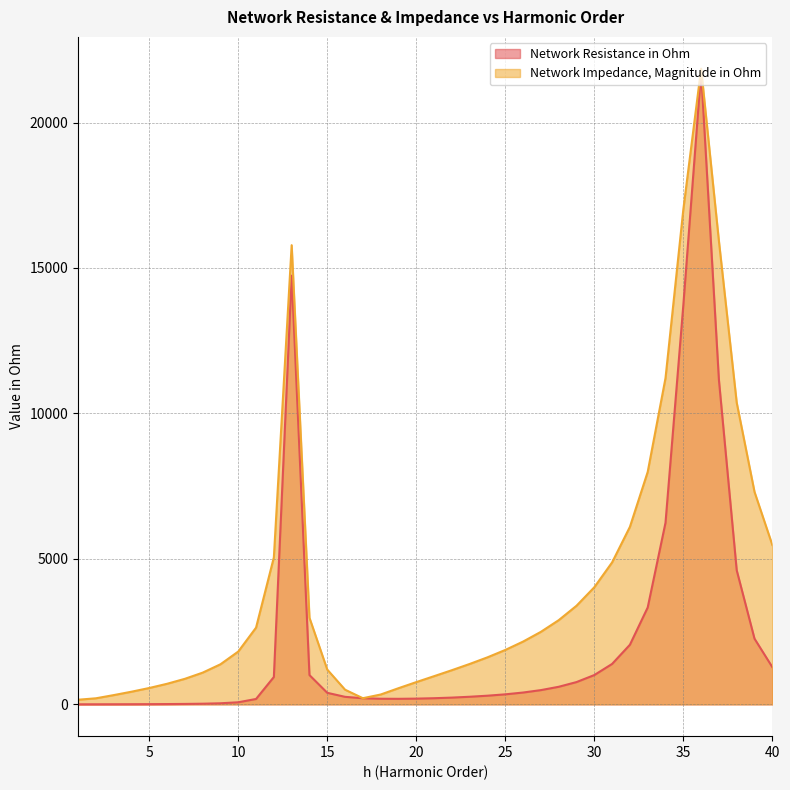

What is the difference between the second highest and second lowest values in the Network Impedance, Magnitude in Ohm series?

16795.9